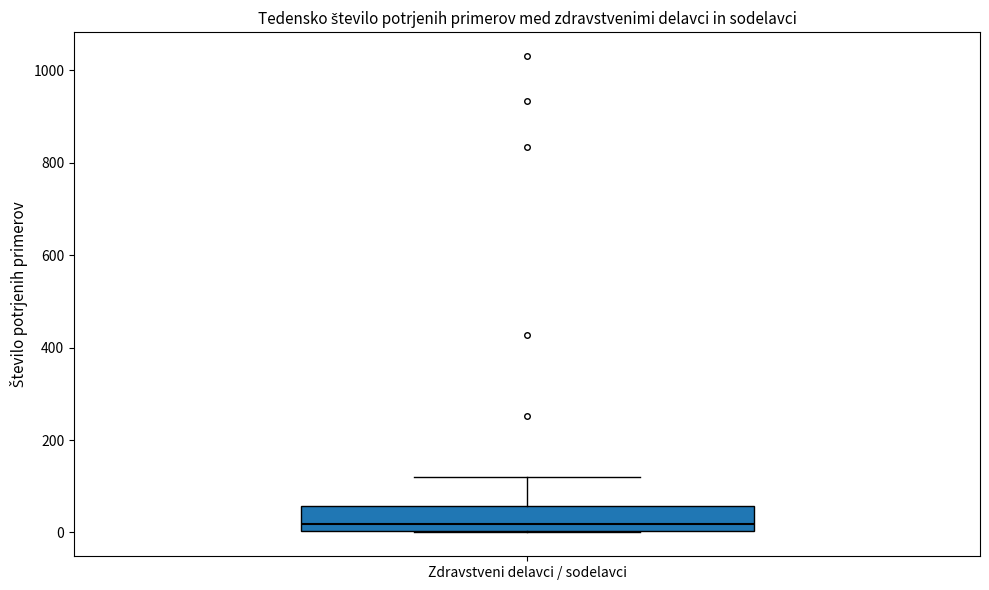

Transcribe this box plot: give where the median line is, the range the box spans, and where the two whiskers end, as read against the y-axis. The values are not printed on the chart, so give them approximately, as read against the axis.

median 20, box 0 to 60, whiskers 0 to 120